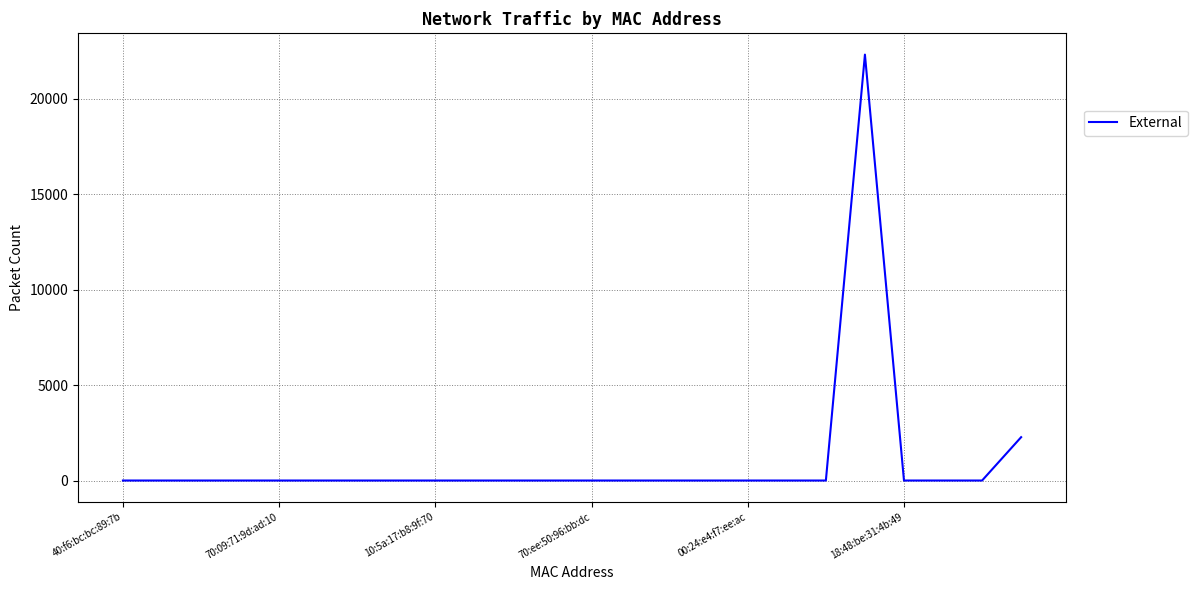

What is the difference between the maximum and minimum values?

22302